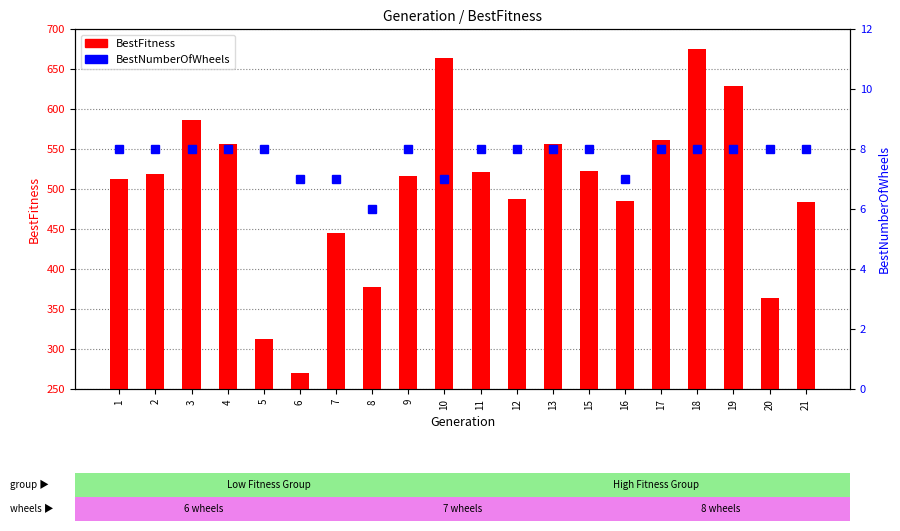

What are all the series names shown in the legend?

BestFitness, BestNumberOfWheels